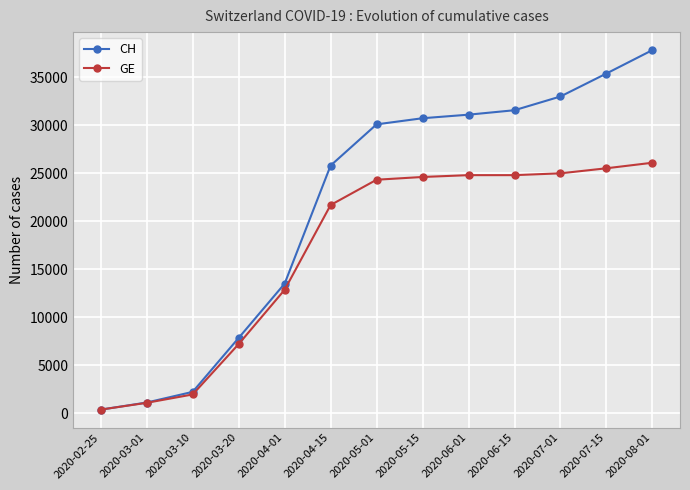

Where is CH nearest to the value 19112?

2020-04-01